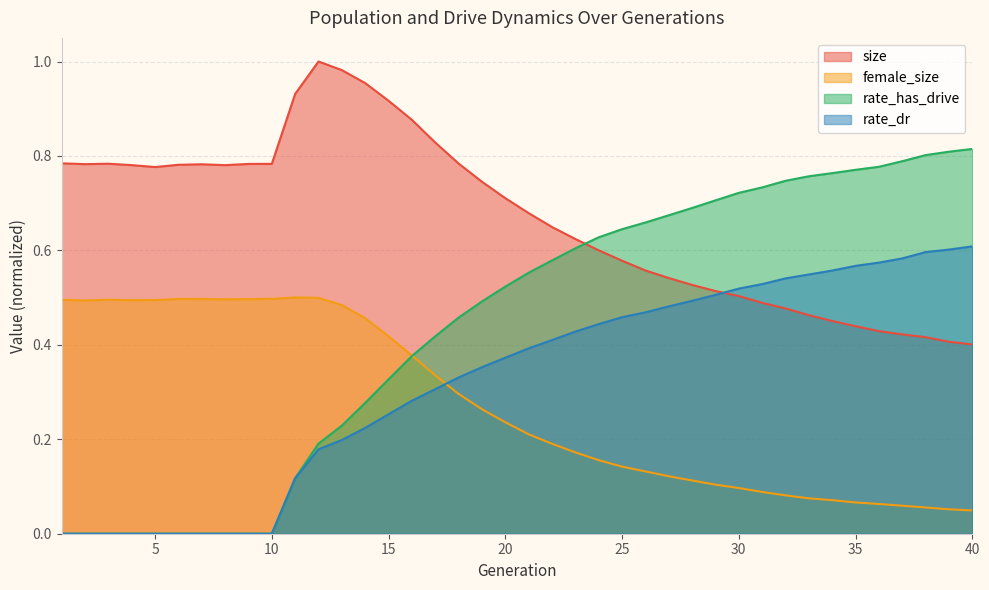

True or false: rate_has_drive has more than 1 interior local peaks.

False